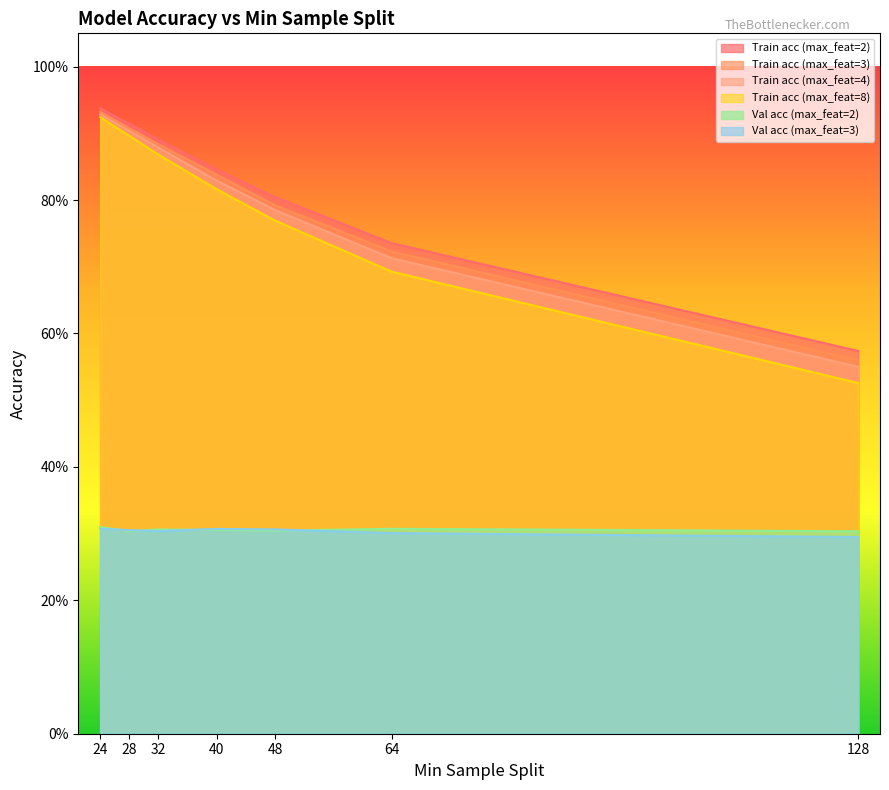

Rank the categories by Train acc (max_feat=2) value from highest to lowest.

24, 28, 32, 40, 48, 64, 128